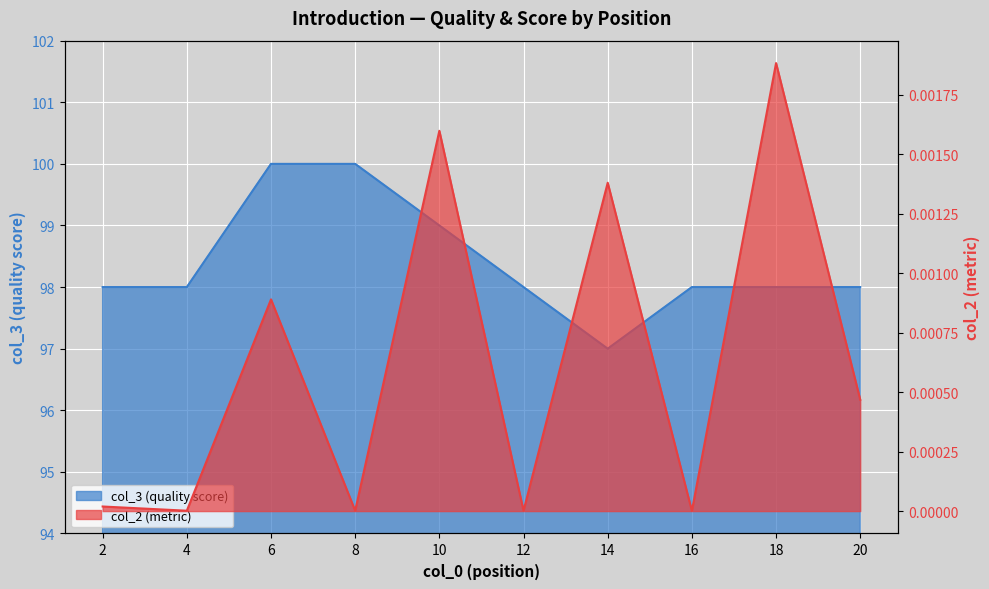

What is the value of the col_3 point at the 7th from the left?

97.0